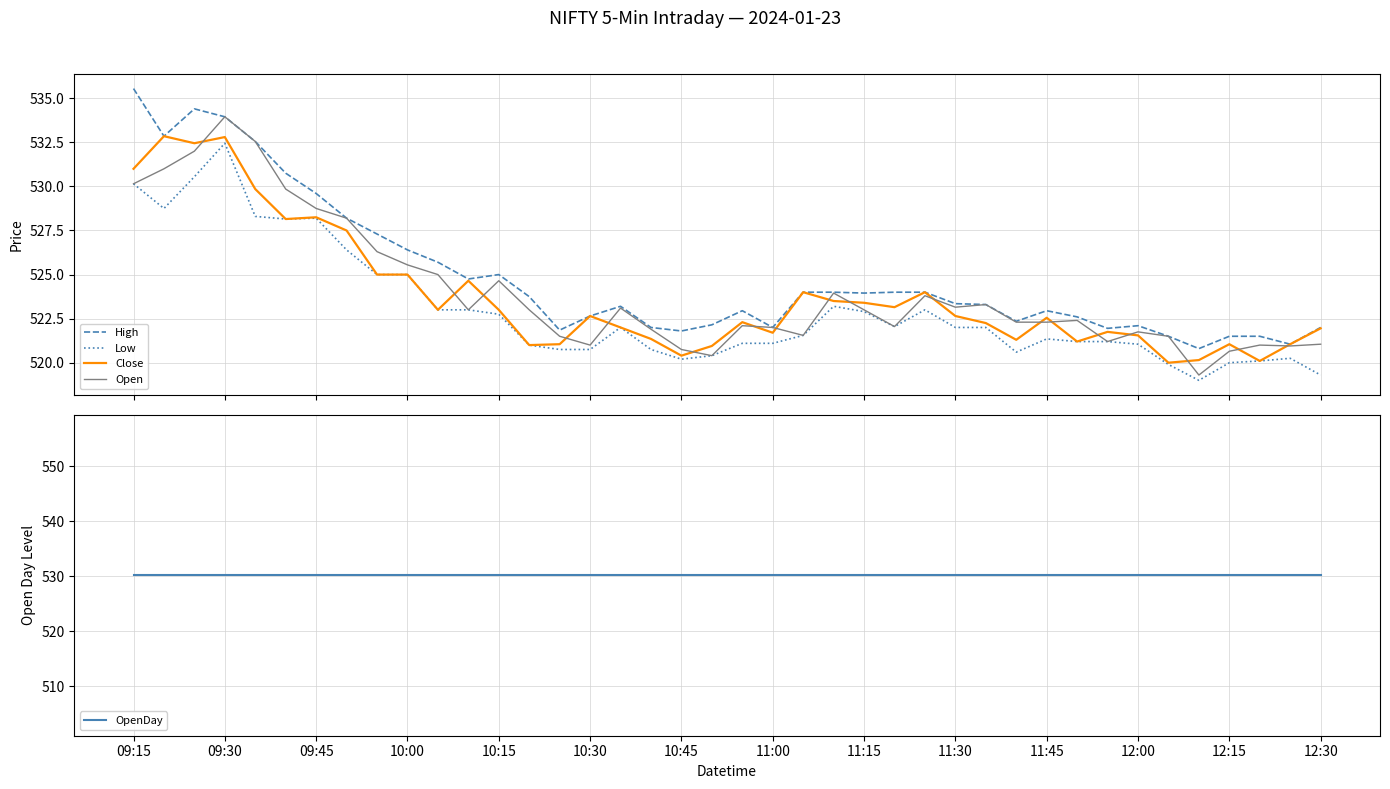

True or false: Low and High intersect in this chart.

False